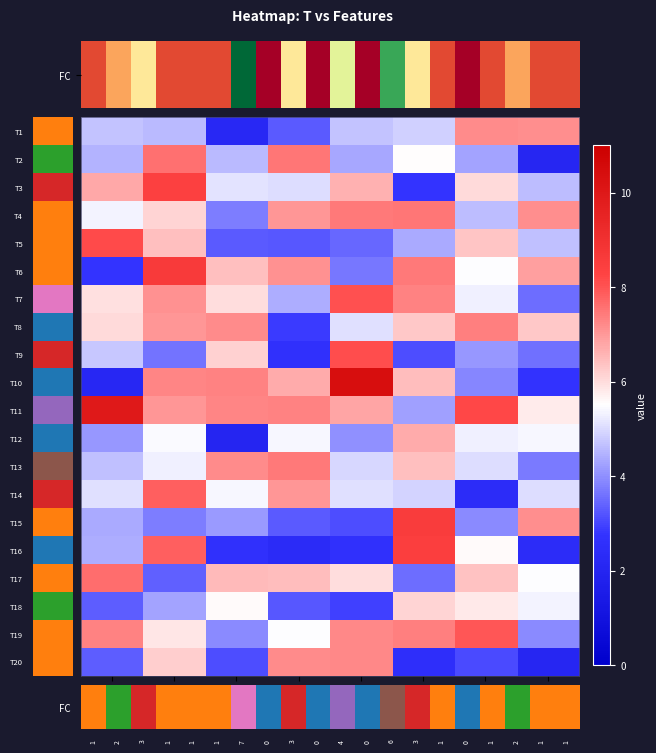

What is the total value across all series at x8?

95.1